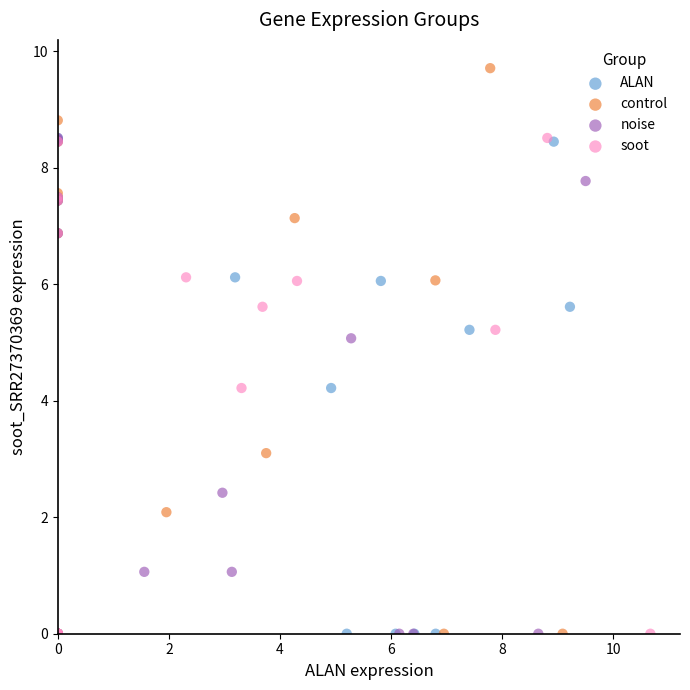

Which series has the widest spread of Y values?

control